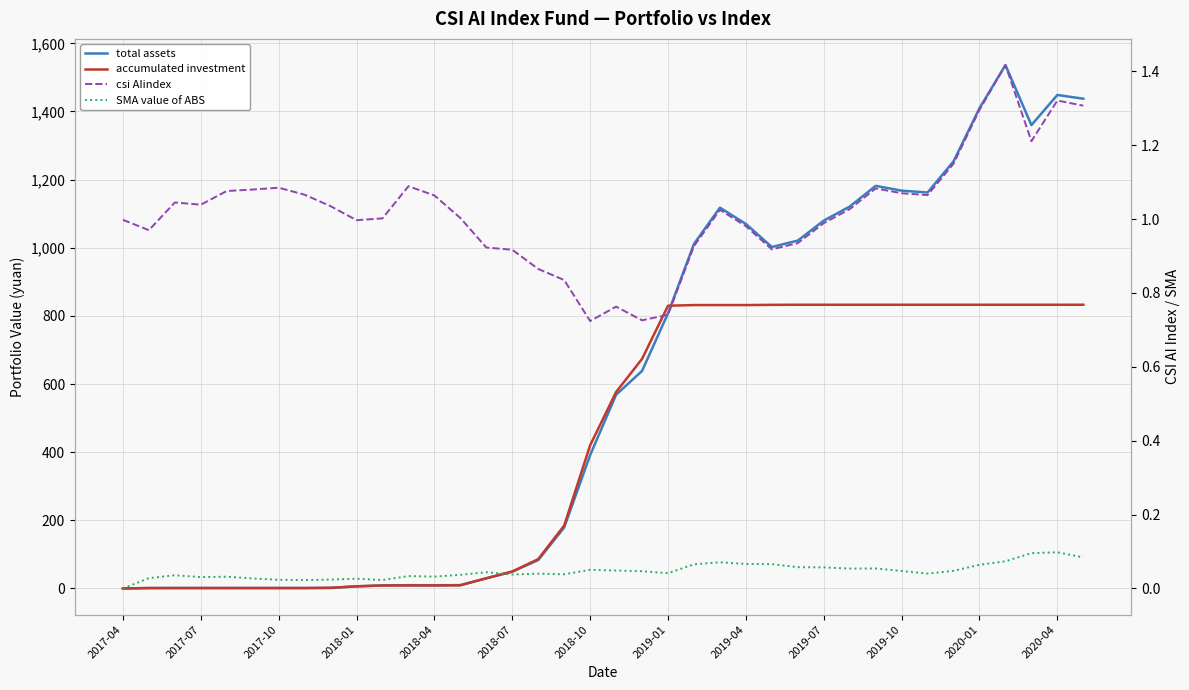

Is this an area chart (filled region under the line)?

No